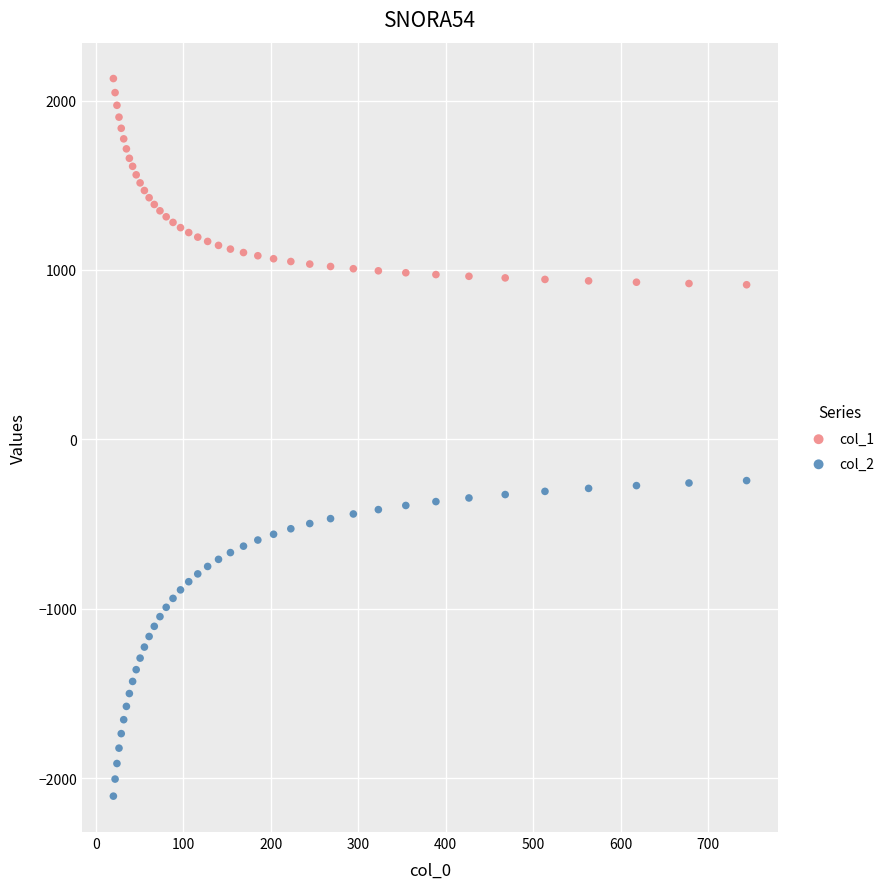

What are all the series names shown in the legend?

col_1, col_2